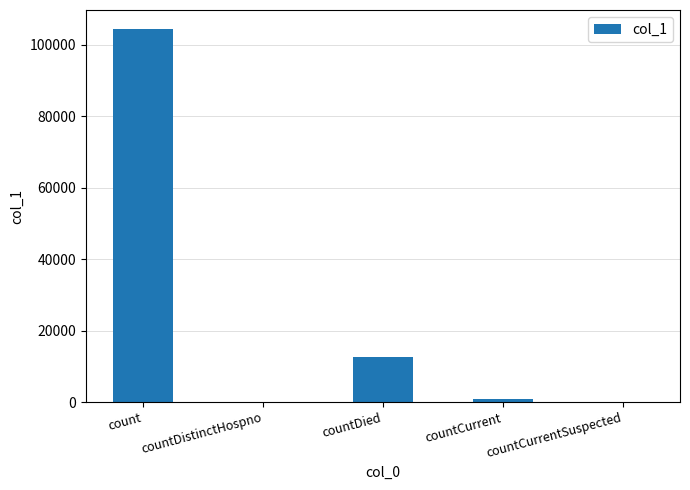

What is the sum of the values at countDied and countDistinctHospno?

12584